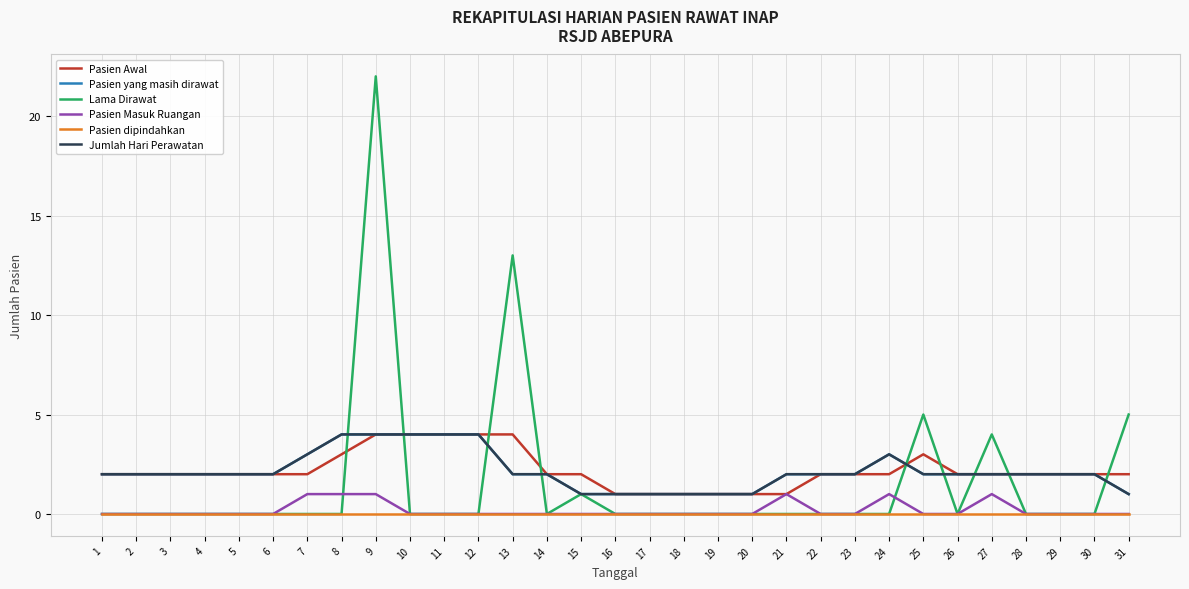

What is the difference between the highest and lowest values at 8?

4